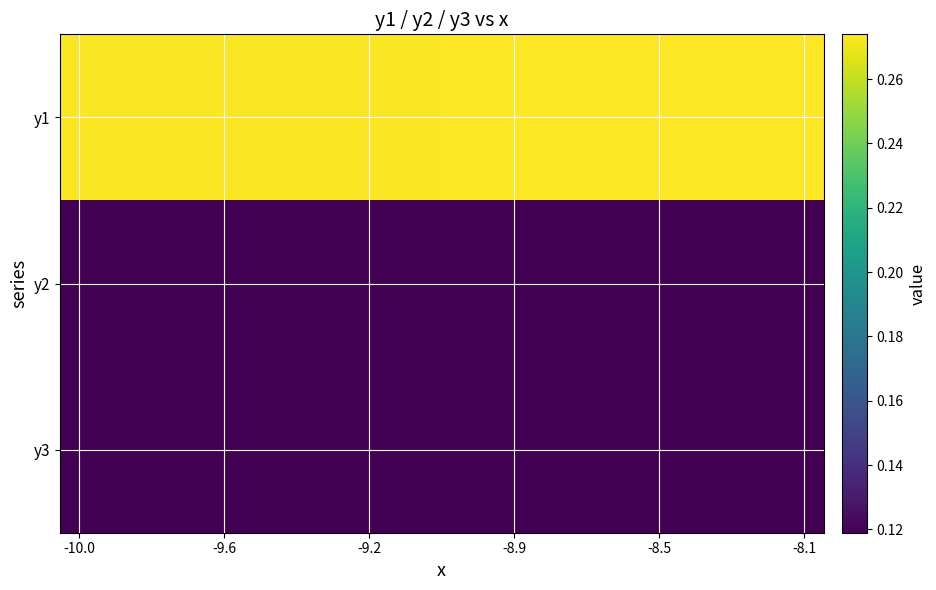

Which series has the largest total across all categories?

y1